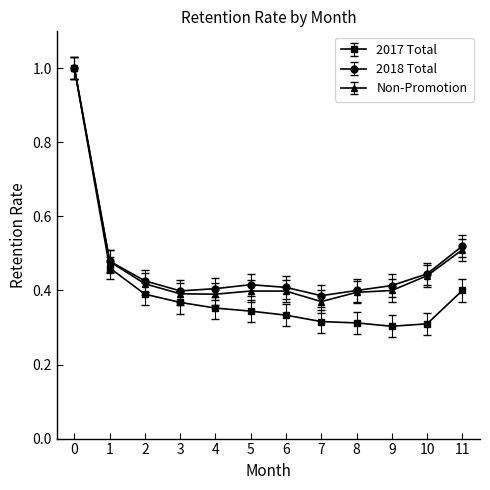

What is the value of the Non-Promotion point at the 1st from the left?

1.0